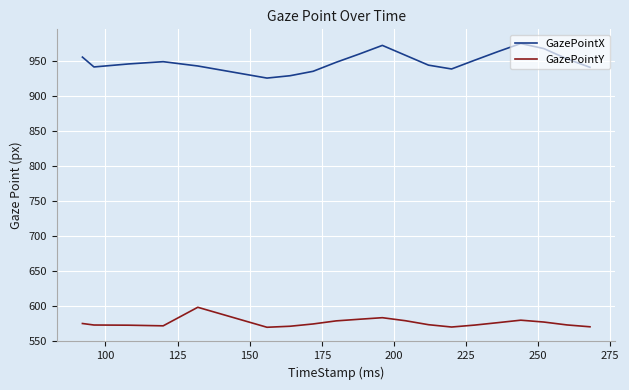

Which series has the largest total across all categories?

GazePointX